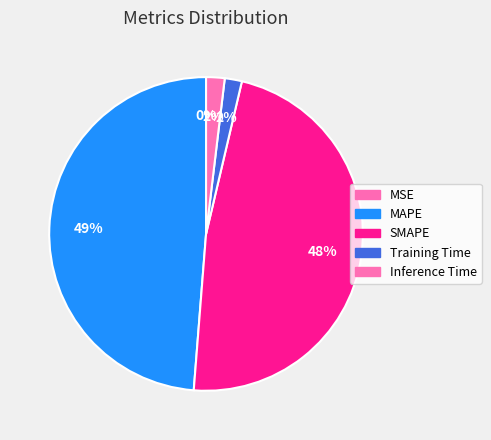

To the nearest percent, what percentage of the pie is Training Time?

2%